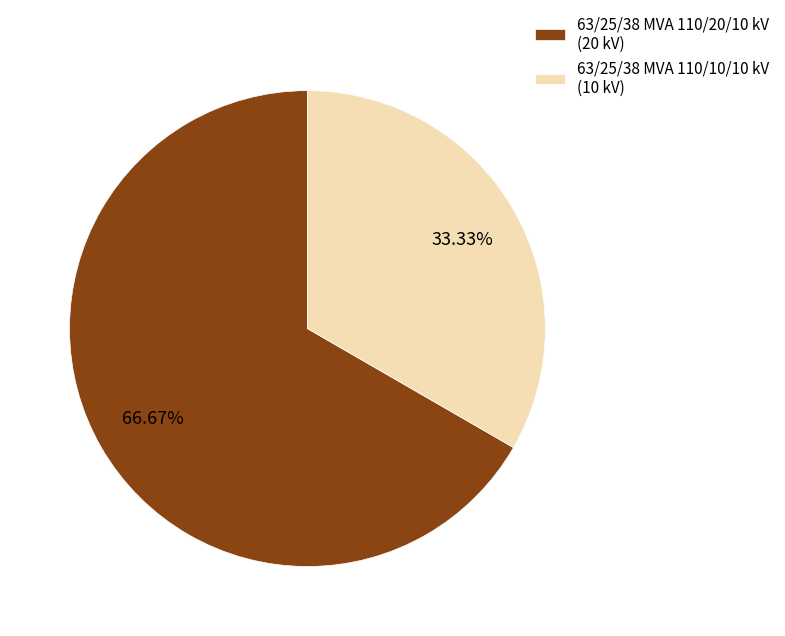

Do 63/25/38 MVA 110/20/10 kV and 63/25/38 MVA 110/10/10 kV together represent more than half of the pie?

Yes